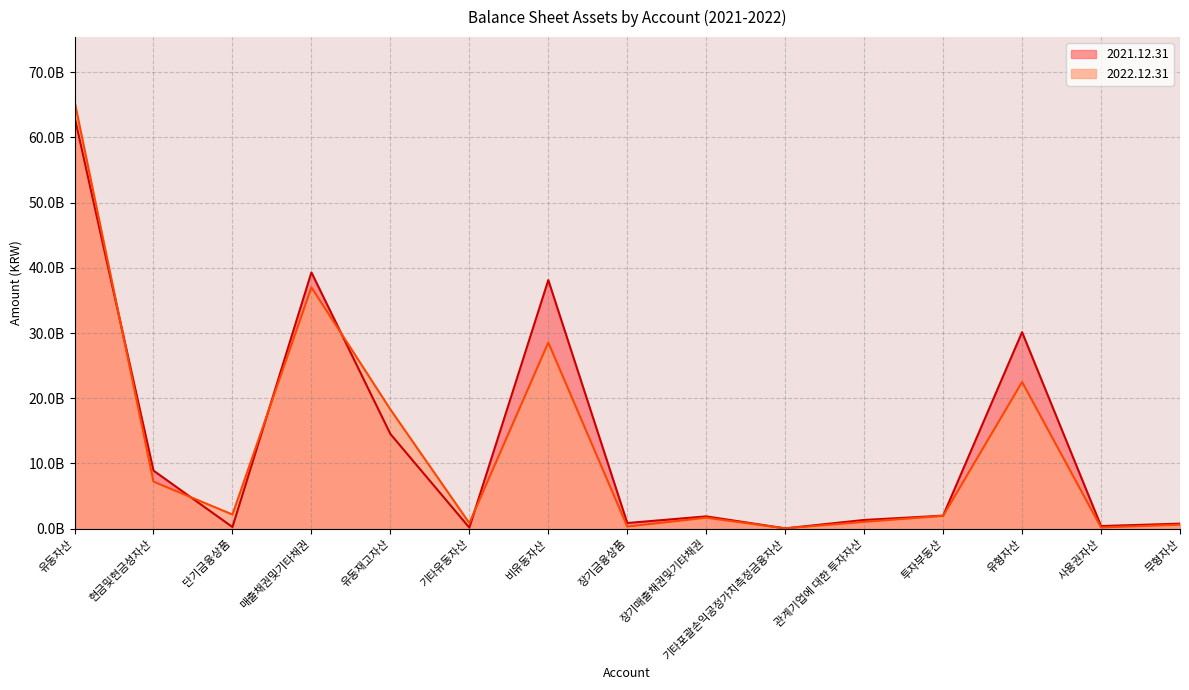

What is the sum of the 2022.12.31 values at 기타유동자산 and 유동자산?

66413369503